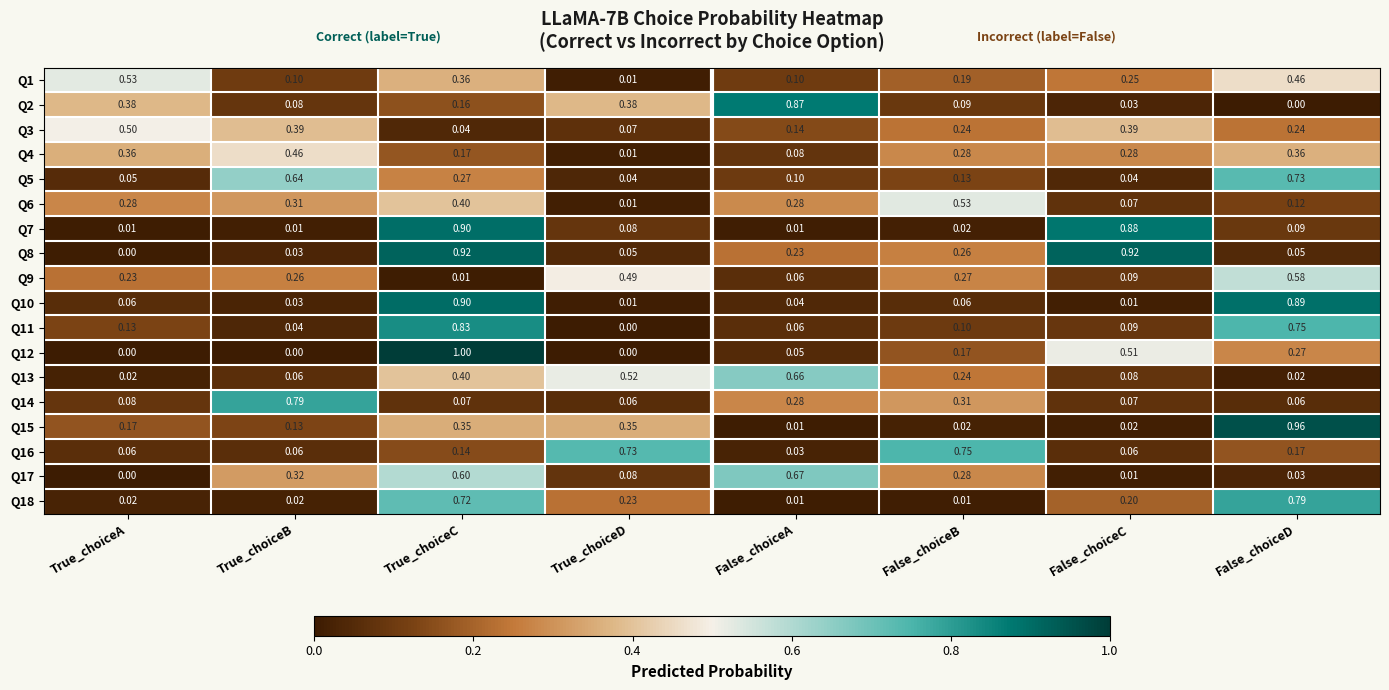

Which category has the lowest value in the Q15 series?

False_choiceA